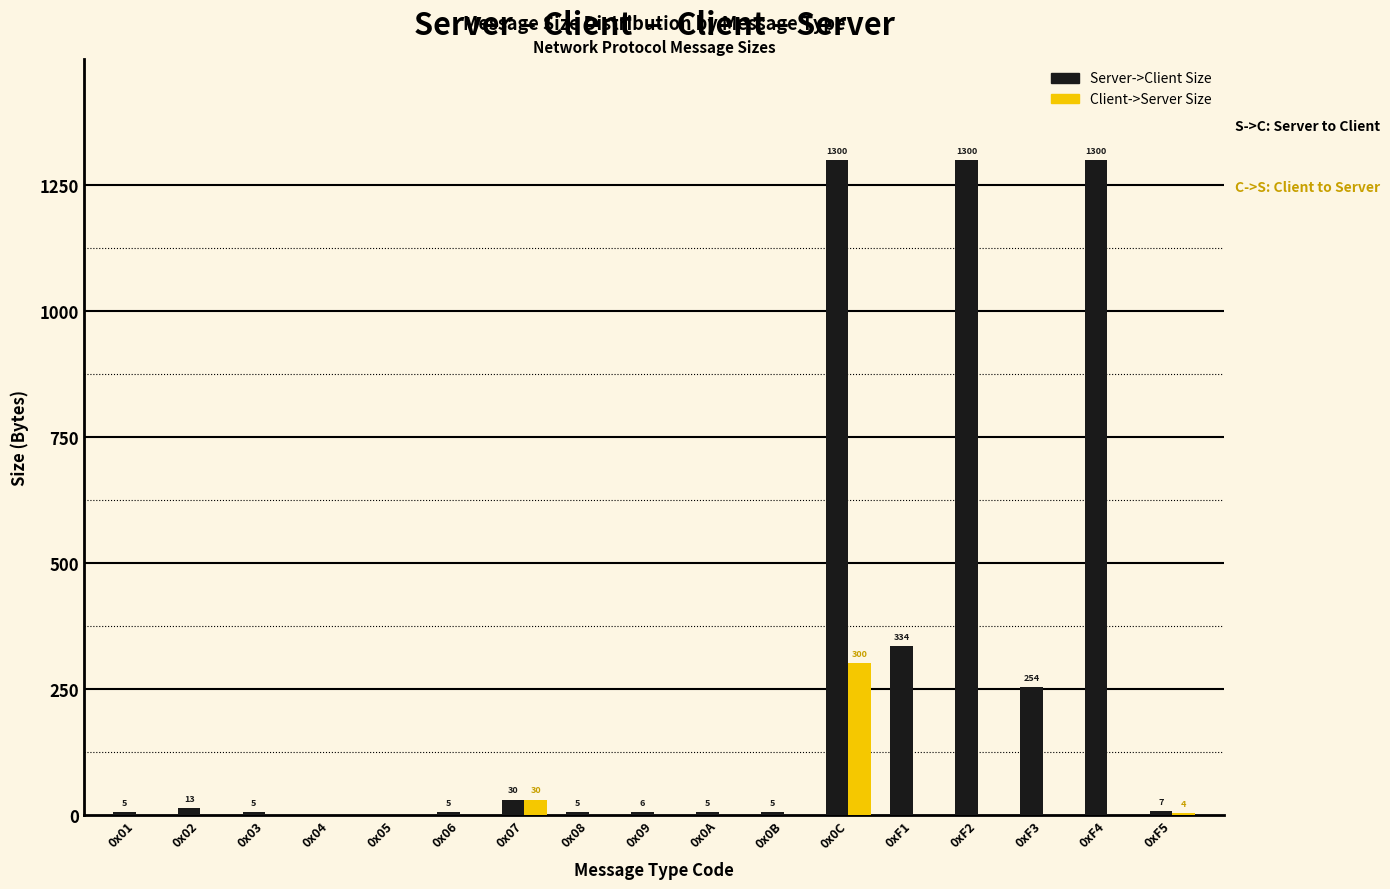

Reading right to left, transcribe all the data shown in this chart.

Server->Client Size: 0xF5=7	0xF4=1300	0xF3=254	0xF2=1300	0xF1=334	0x0C=1300	0x0B=5	0x0A=5	0x09=6	0x08=5	0x07=30	0x06=5	0x05=0	0x04=0	0x03=5	0x02=13	0x01=5
Client->Server Size: 0xF5=4	0xF4=0	0xF3=0	0xF2=0	0xF1=0	0x0C=300	0x0B=0	0x0A=0	0x09=0	0x08=0	0x07=30	0x06=0	0x05=0	0x04=0	0x03=0	0x02=0	0x01=0